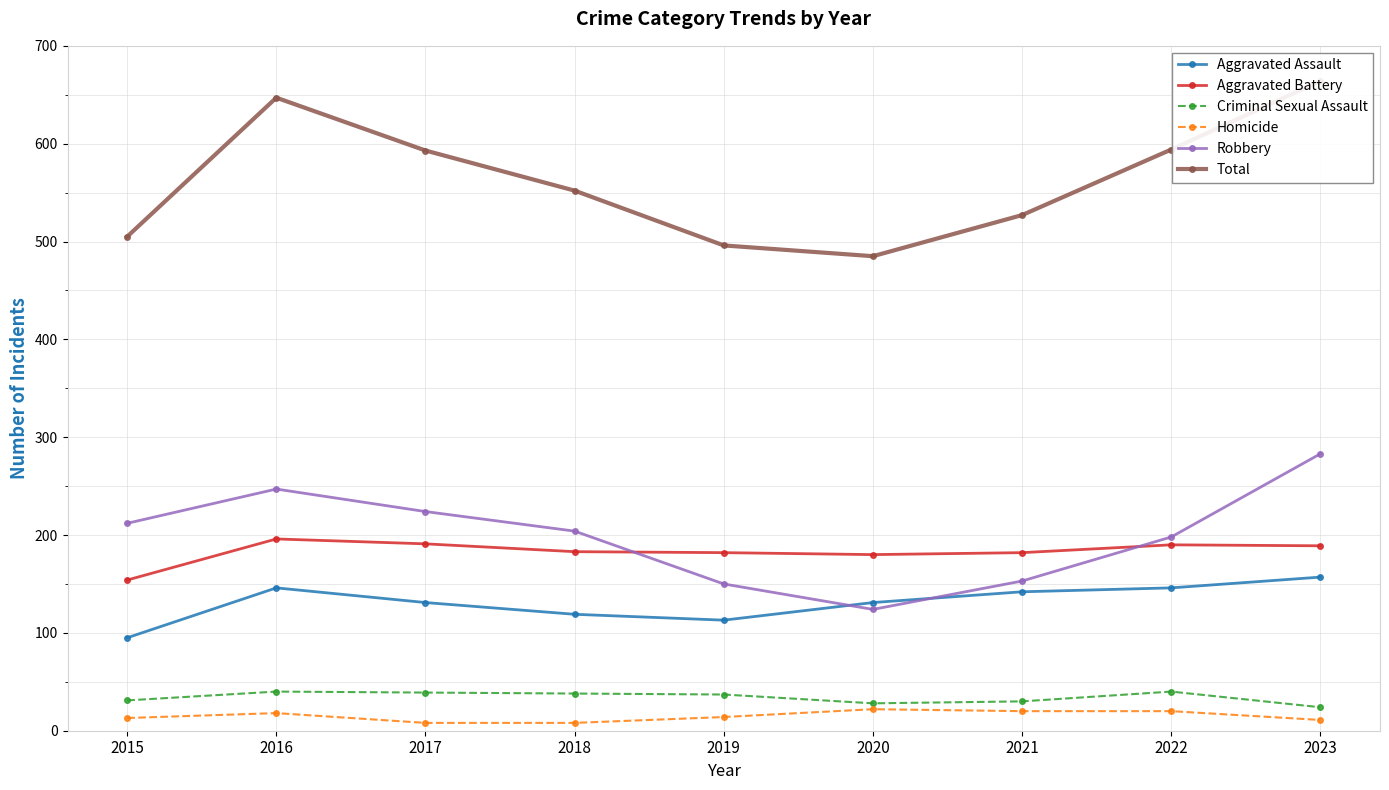

In Homicide, how many points are higher than both neighbors (excluding endpoints)?

2